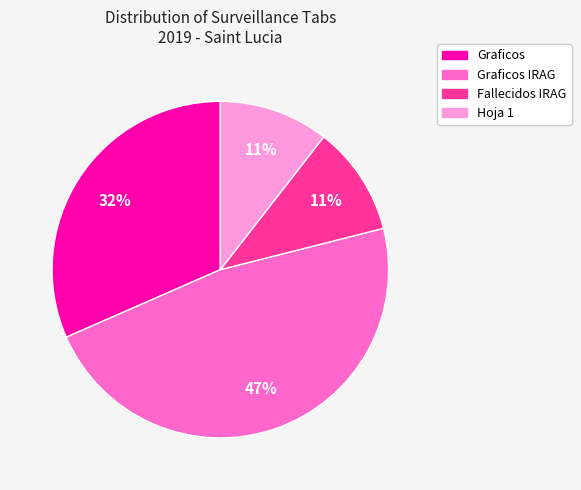

True or false: Graficos accounts for 32% of the total.

True